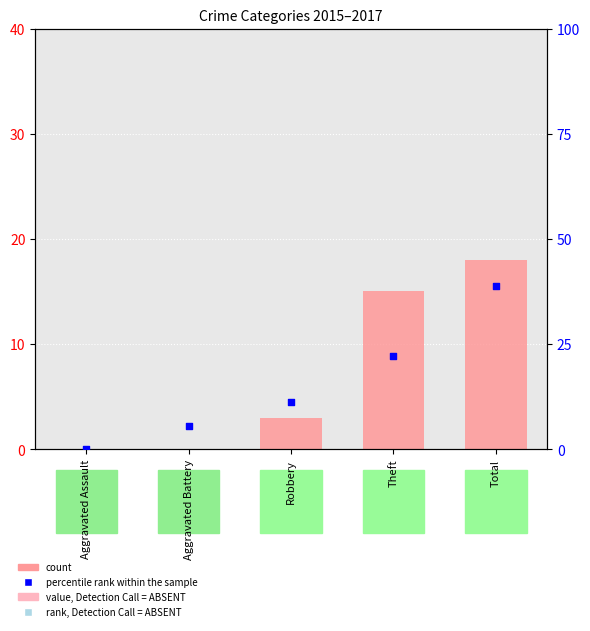

Which series has the largest Y range (max minus min)?

percentile rank within the sample